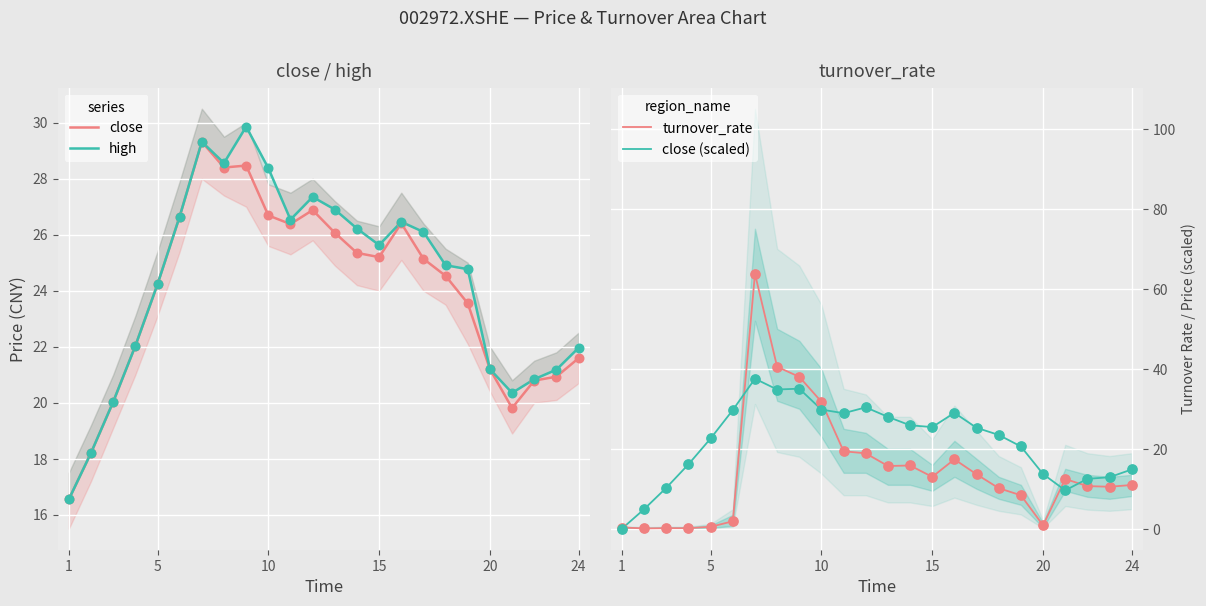

Which series contains the lowest Y value?

close (scaled)